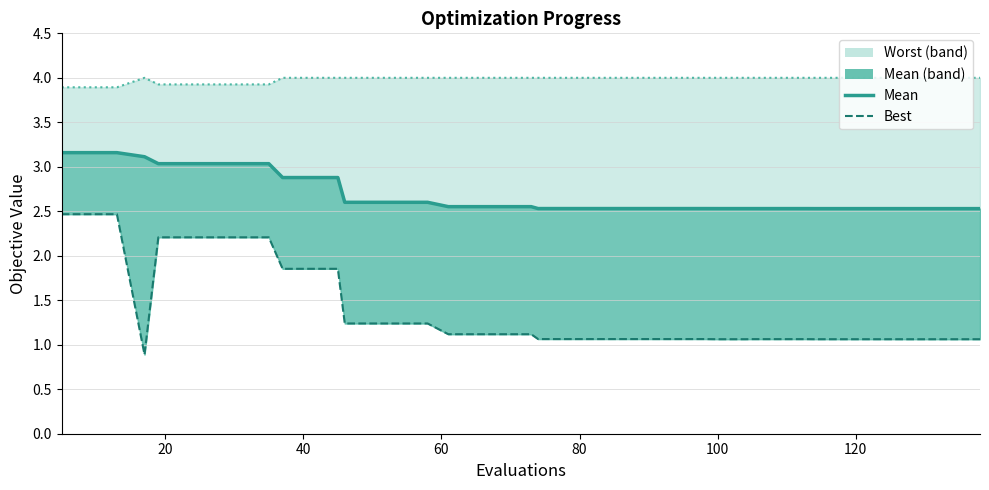

Rank the series at 38 from highest to lowest value.

worst_line, mean_line, best